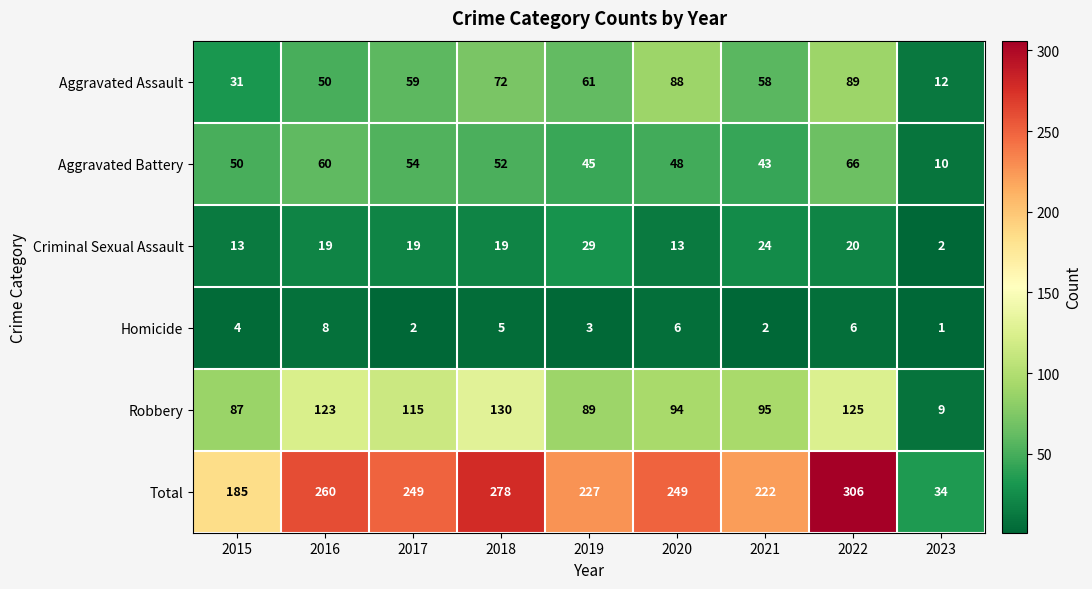

What is the approximate value of Aggravated Assault at 2021?

58